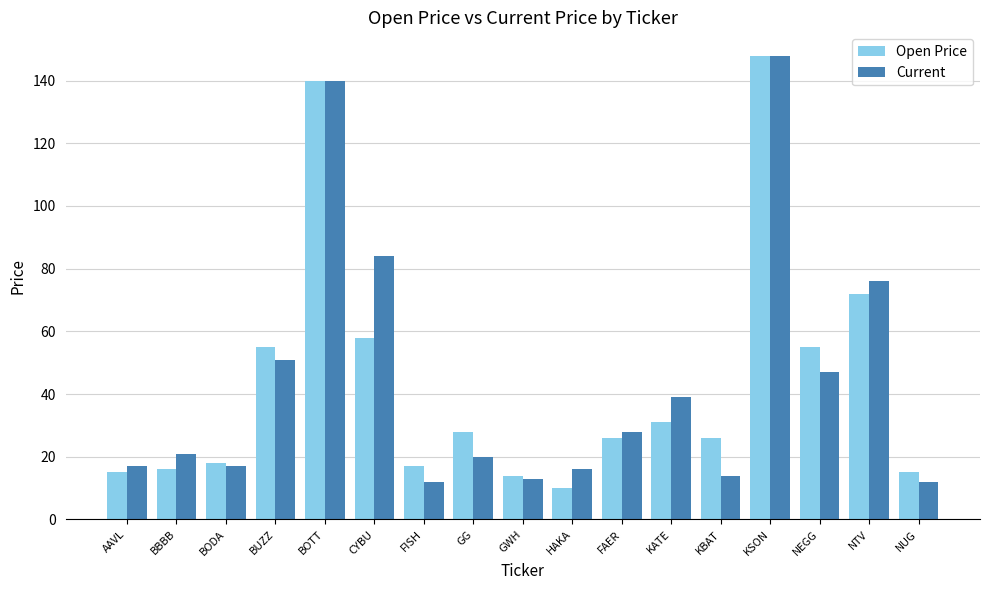

Reading left to right, what are all the values shown in this chart?

Open Price: 15	16	18	55	140	58	17	28	14	10	26	31	26	148	55	72	15
Current: 17	21	17	51	140	84	12	20	13	16	28	39	14	148	47	76	12